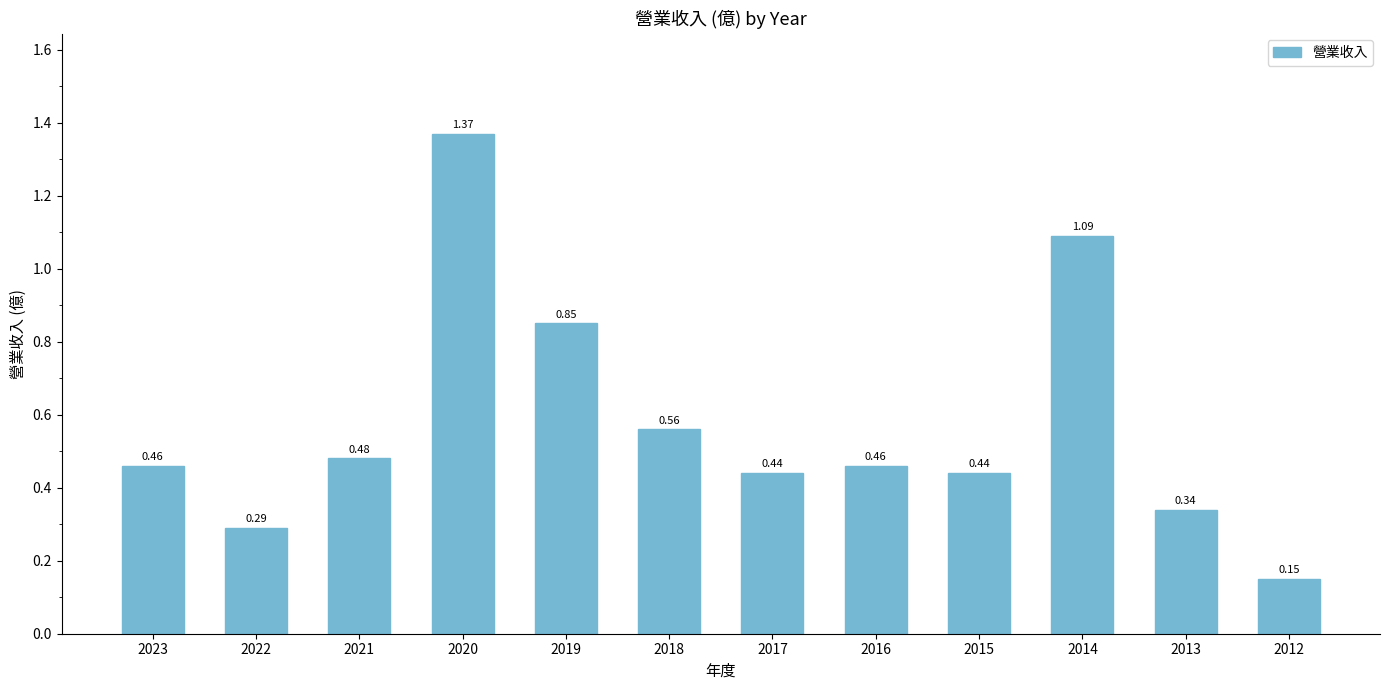

Which has a higher value, 2018 or 2013?

2018